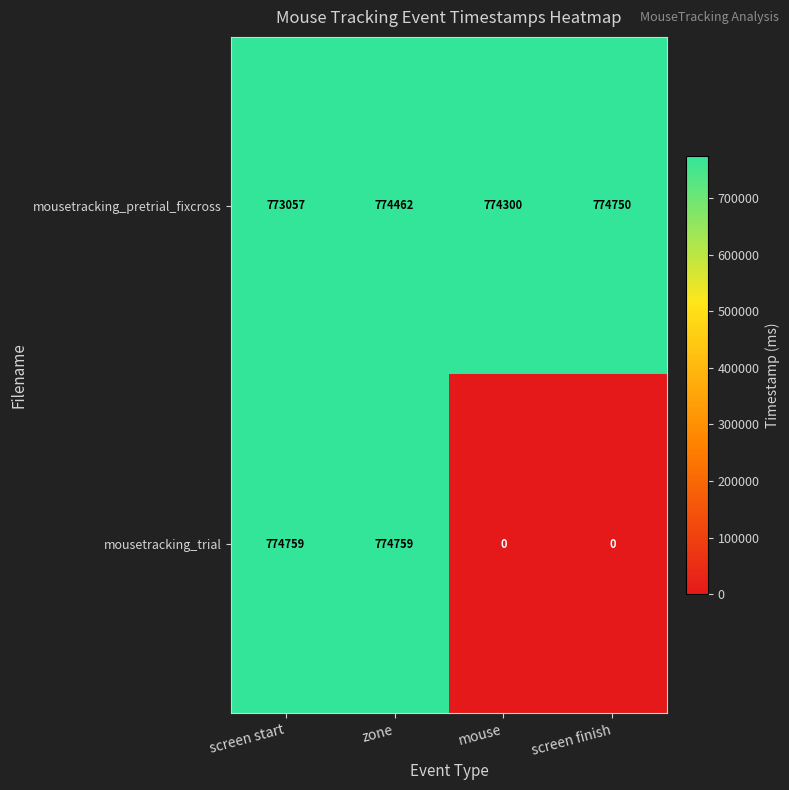

List the series in order of their overall mean, highest first.

mousetracking_pretrial_fixcross, mousetracking_trial